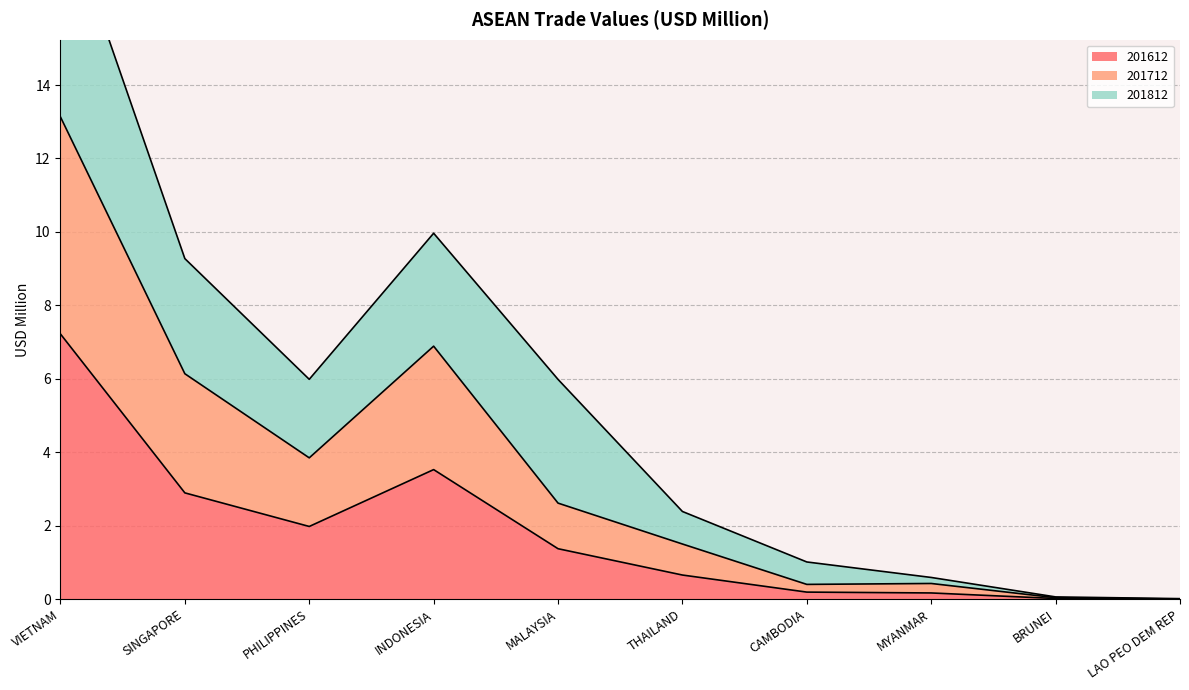

The value of 201612 at LAO PEO DEM REP is 0.0. True or false?

False